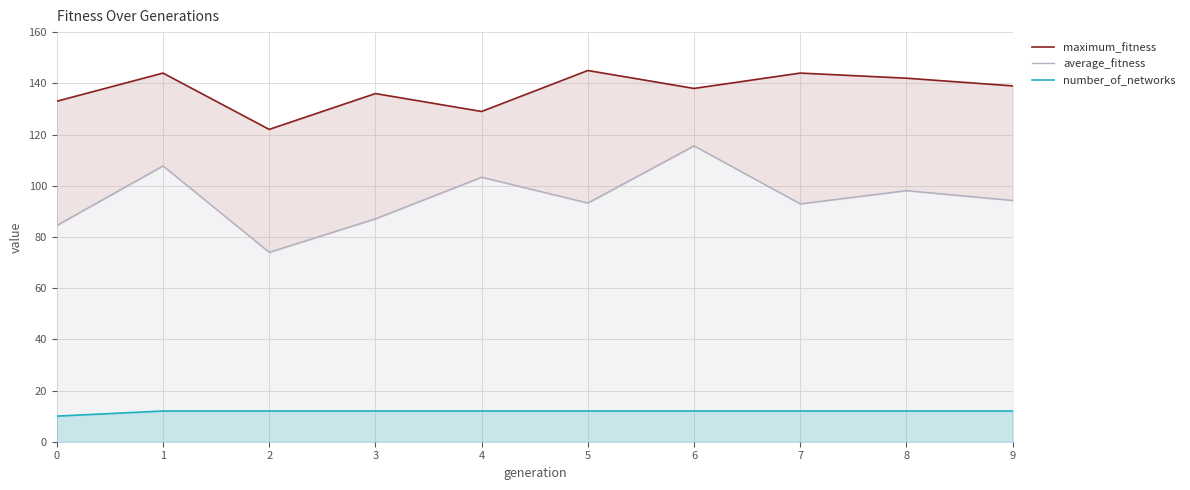

True or false: average_fitness and number_of_networks cross at least once.

False